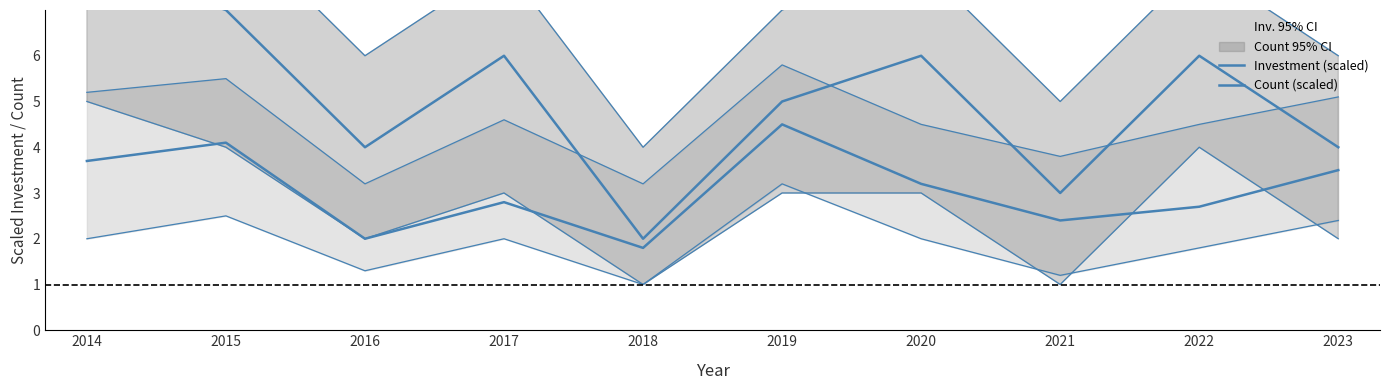

The Investment (scaled) series shows 2.4 at 2021. True or false?

True